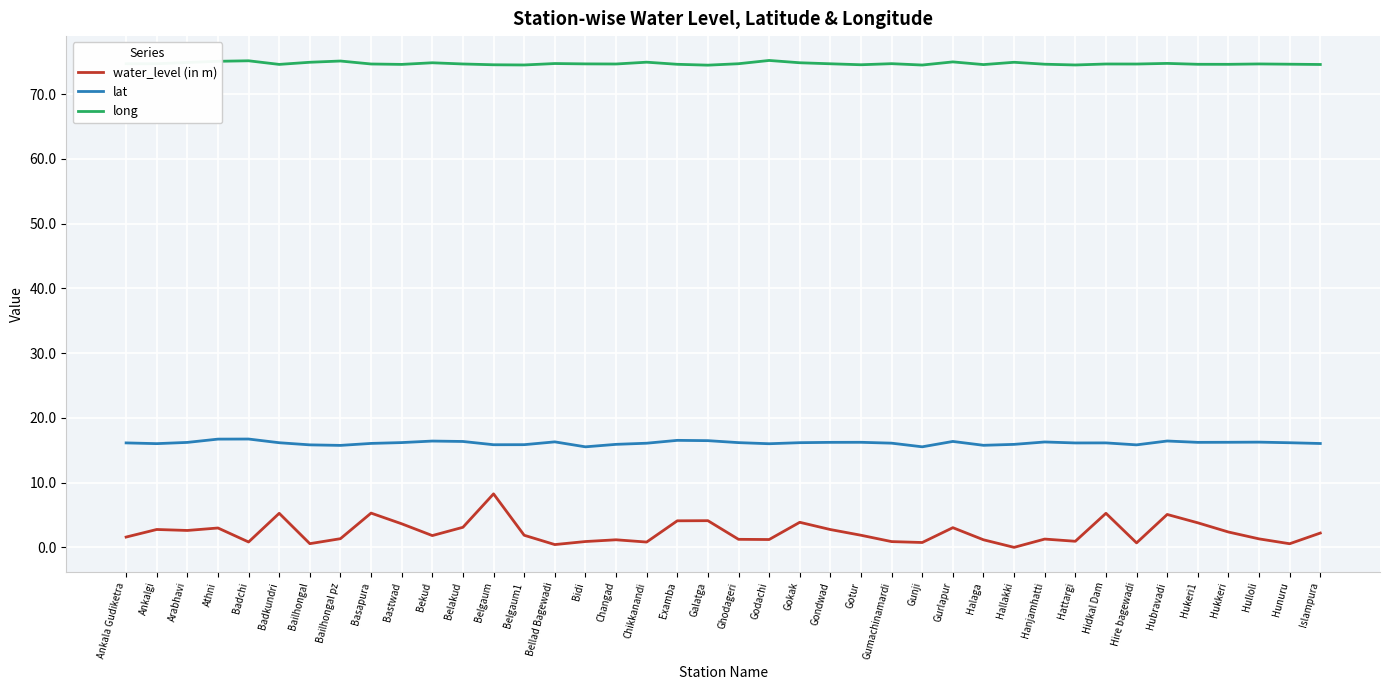

True or false: long and lat cross at least once.

False